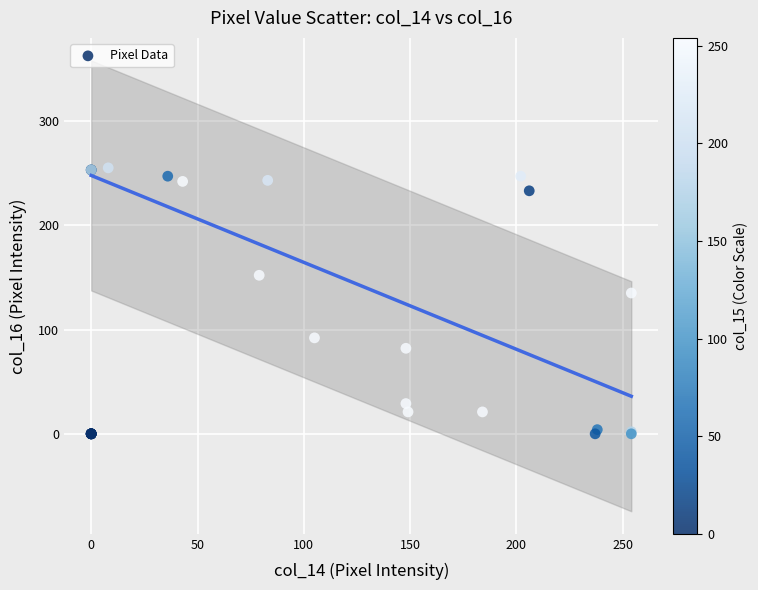

What Y value in the scatter plot is closest to 127?

135